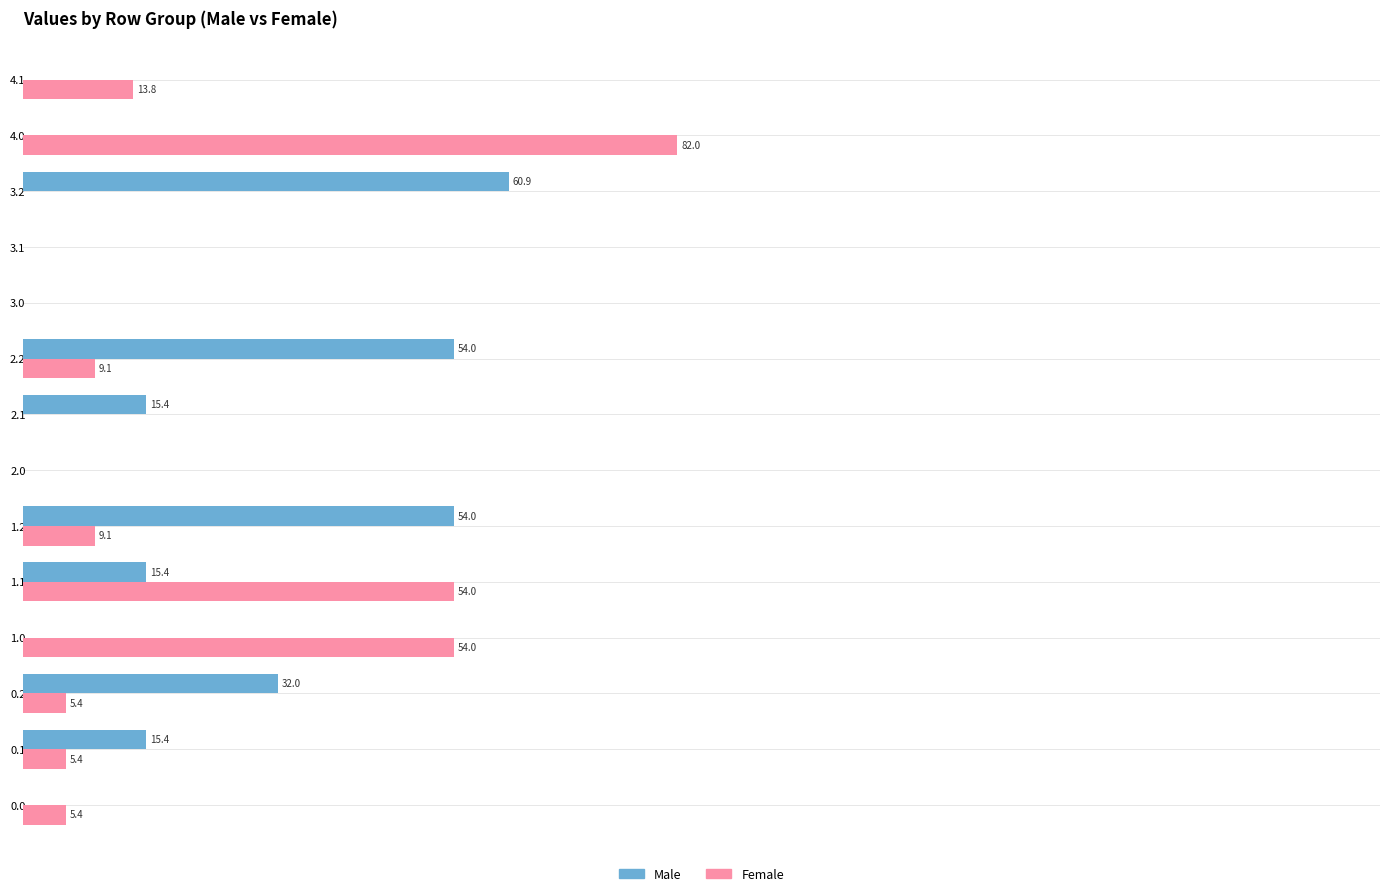

Which series changed the most between 0.2 and 4.1?

Male